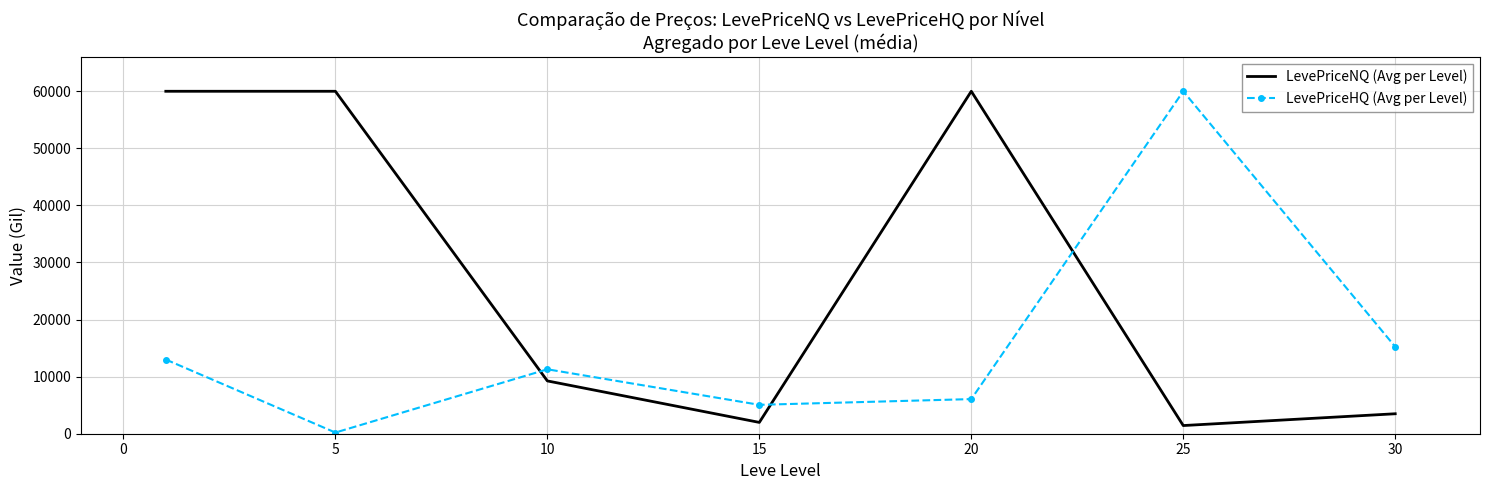

What is the difference between the second highest and second lowest values in the LevePriceNQ (Avg per Level) series?

58016.5